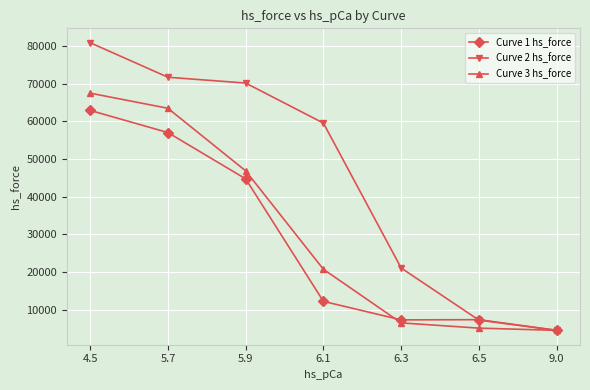

True or false: Curve 3 hs_force and Curve 1 hs_force intersect in this chart.

True